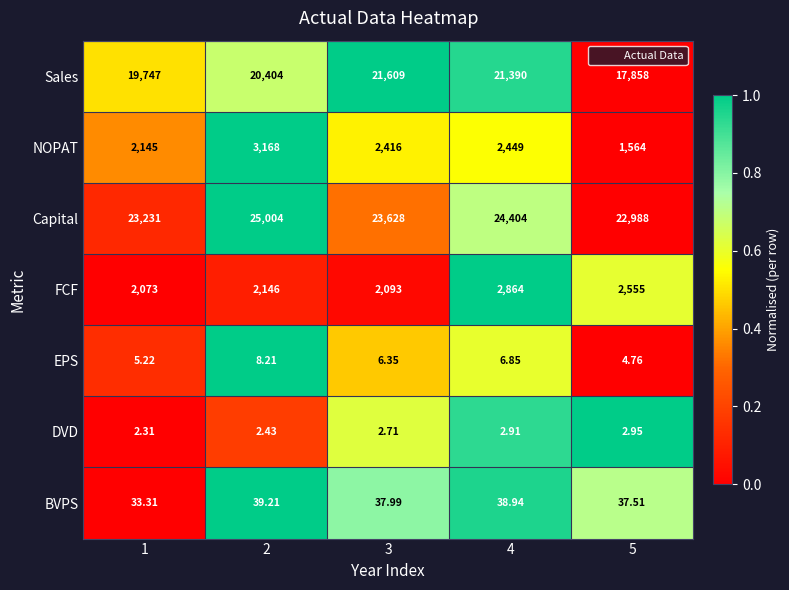

Which category has the lowest value across all series?

1